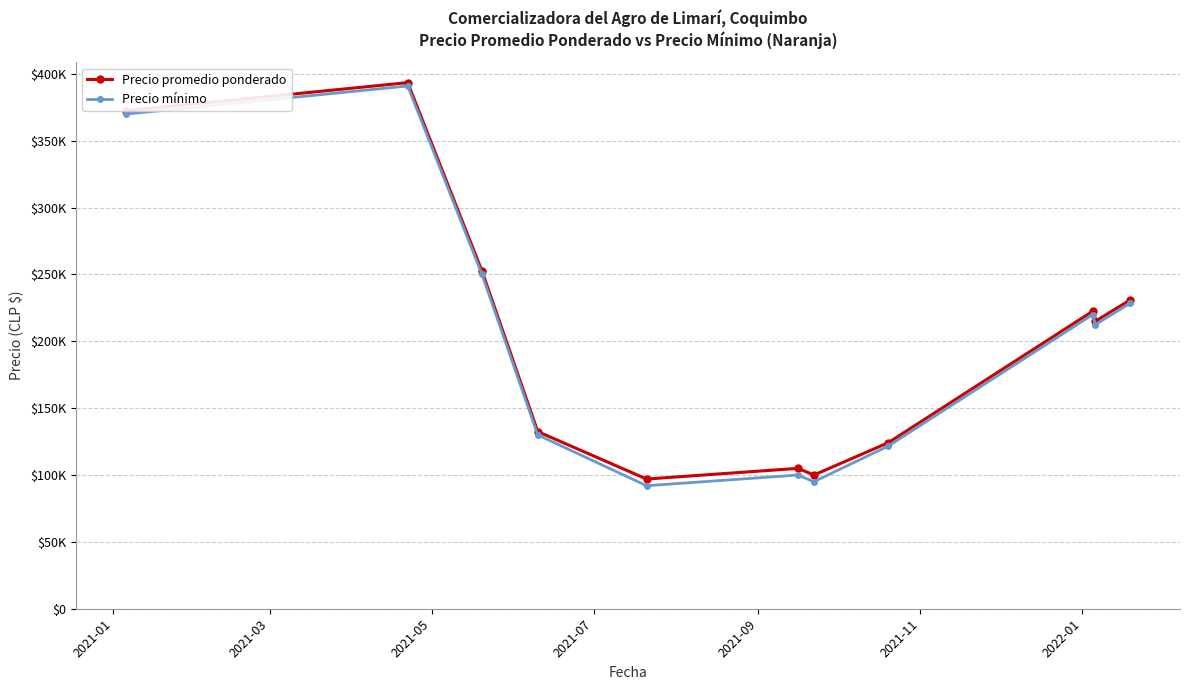

Is this an area chart (filled region under the line)?

No